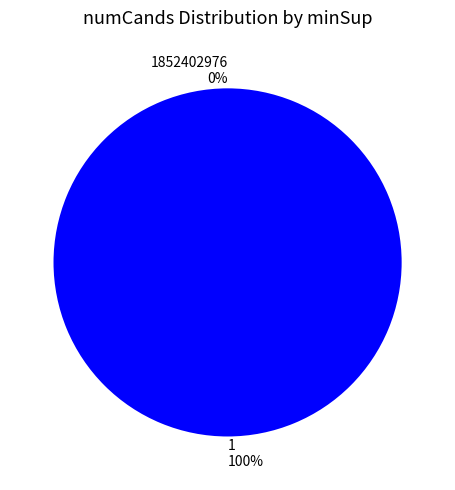

Is it true that 1852402976 is 0% of the pie?

True